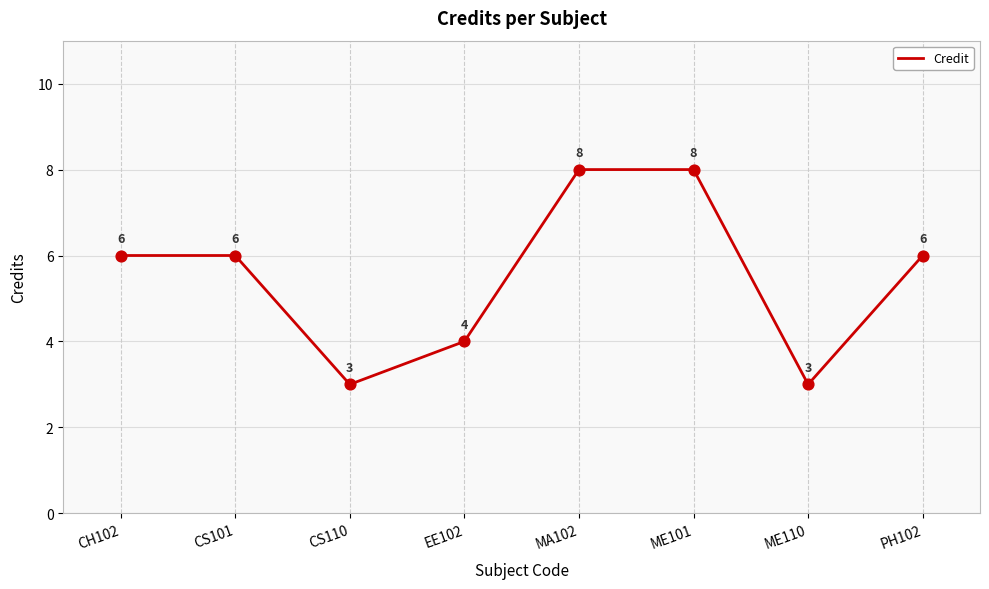

What is the change in value from CS110 to PH102?

+3